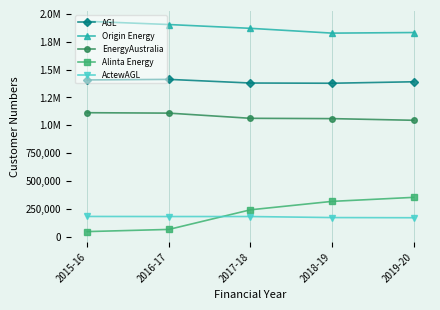

List the series in order of their peak value, highest first.

Origin Energy, AGL, EnergyAustralia, Alinta Energy, ActewAGL